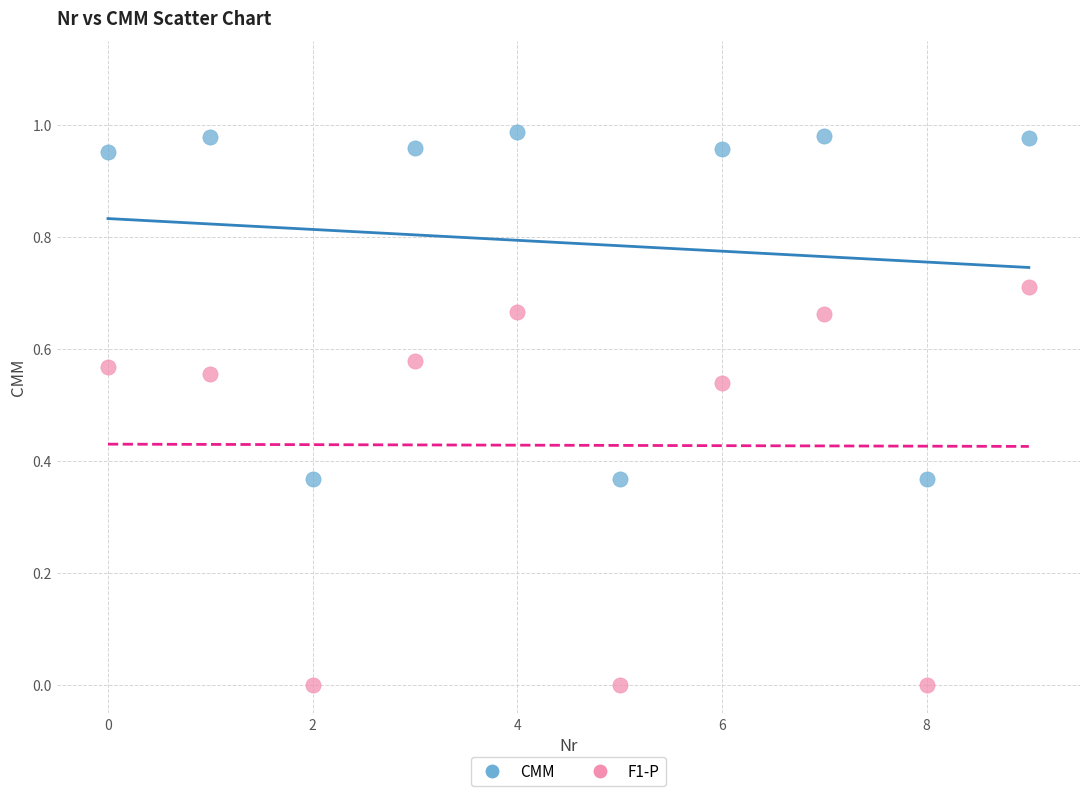

Which series contains the highest Y value?

CMM